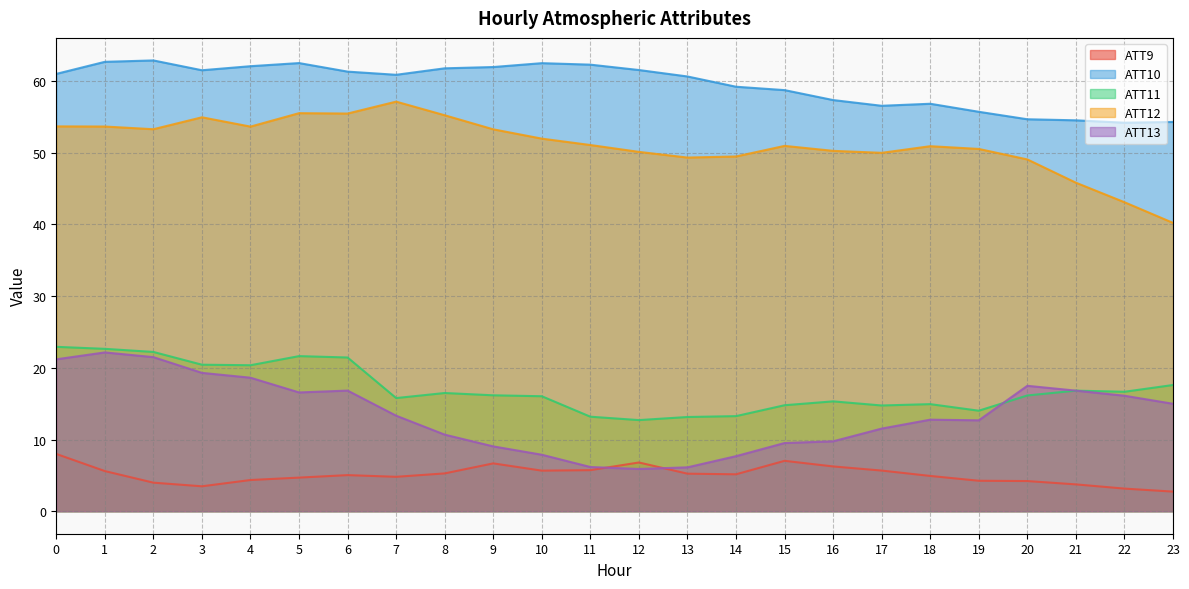

At which category does ATT9 reach its first local peak?

6